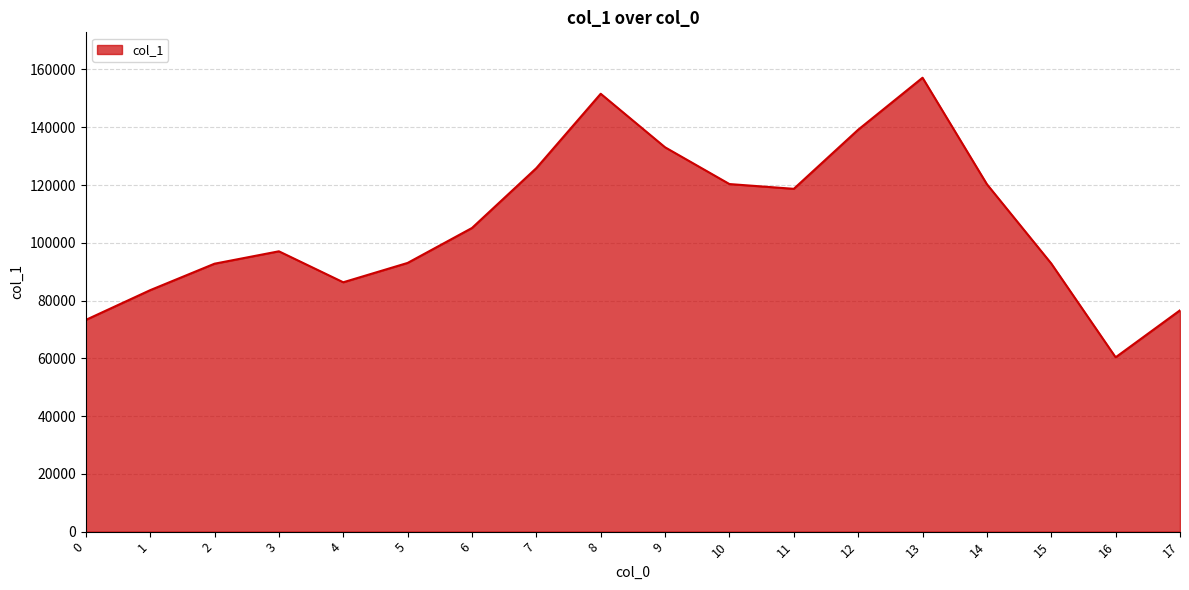

Between 4 and 7, which is larger?

7